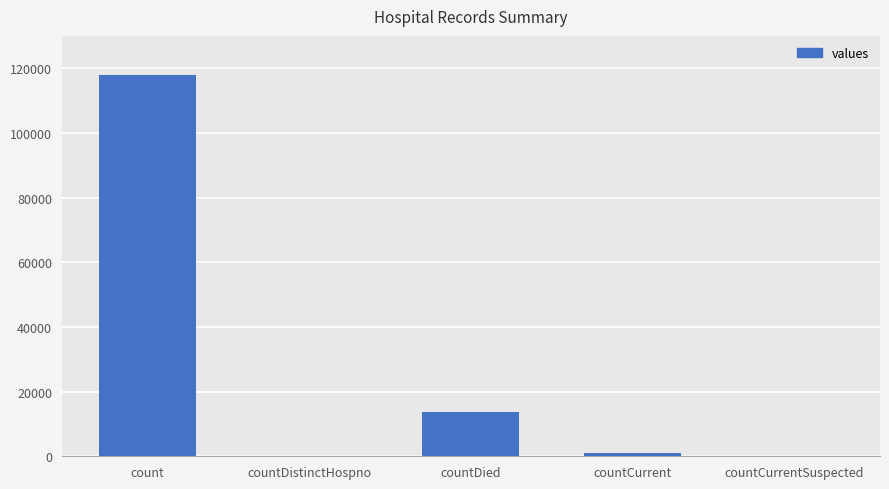

The value at countCurrentSuspected is 54688. True or false?

False